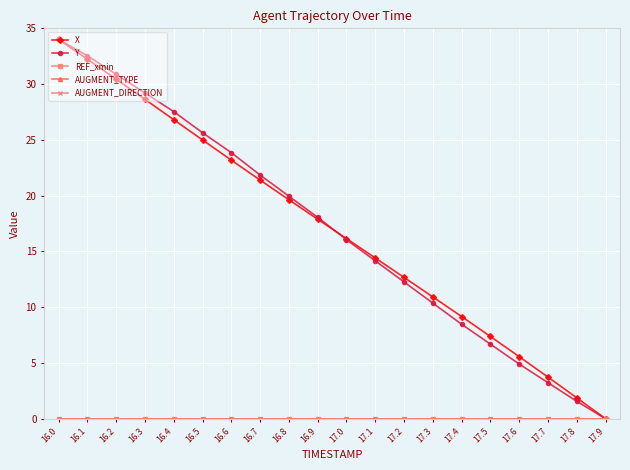

Between which two adjacent categories do X and Y first intersect?

16.9 and 17.0